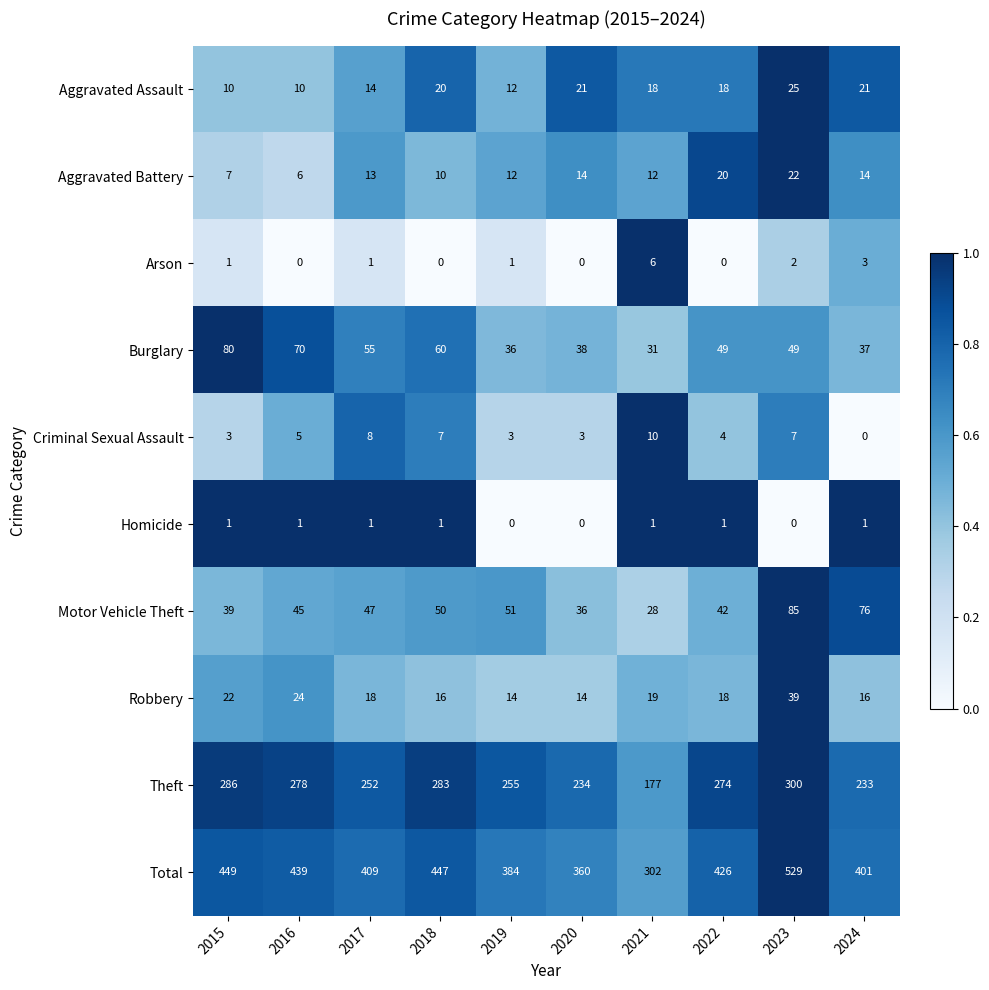

What is the difference between the maximum and second lowest values in the Robbery series?

25